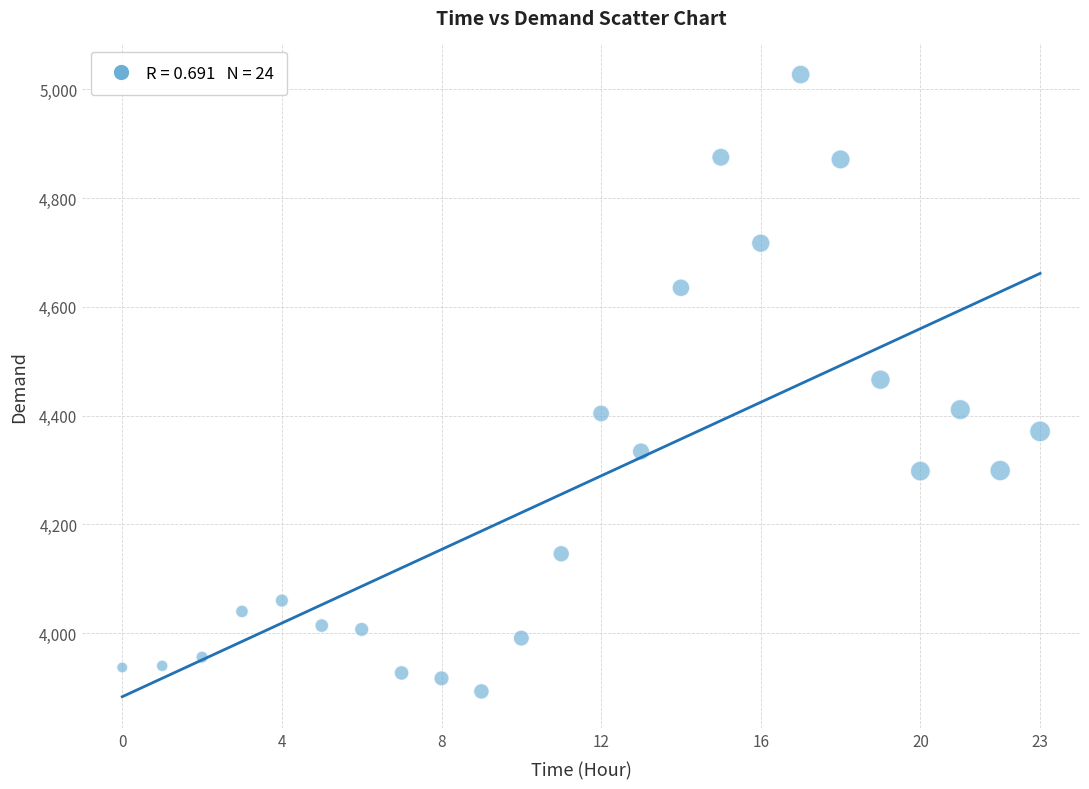

What is the range of Y values (max minus min)?

1134